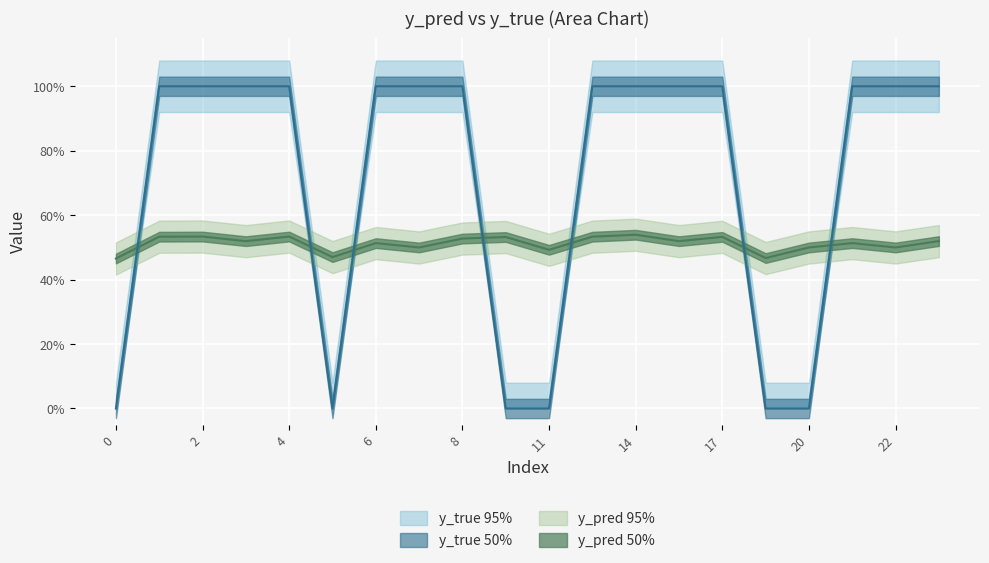

What is the minimum value for y_pred?

0.5